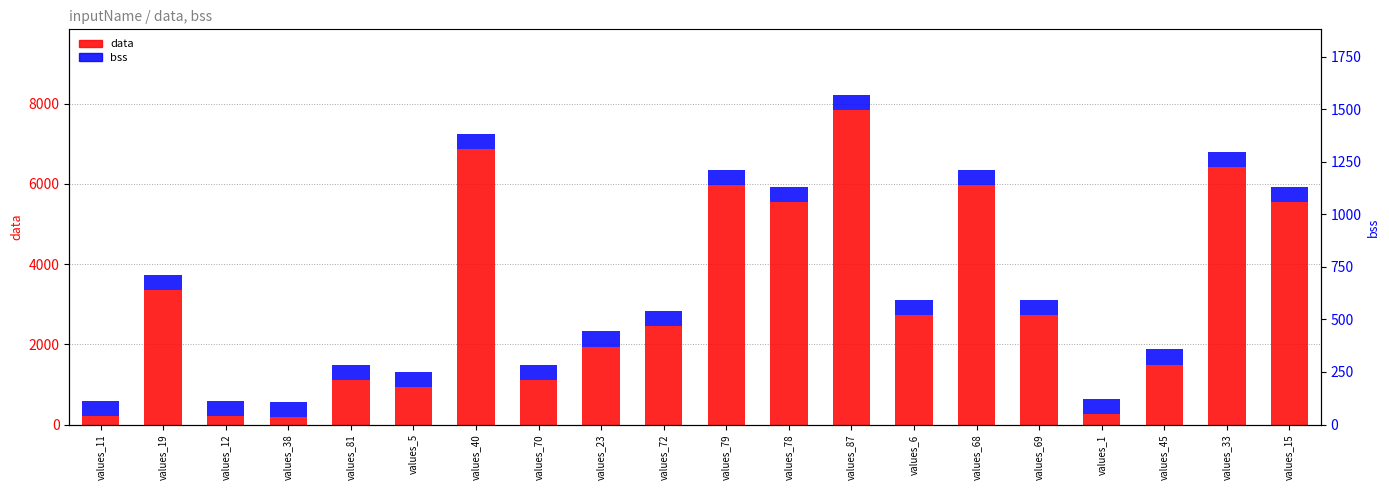

What is the label of the 15th bar from the right?

values_5